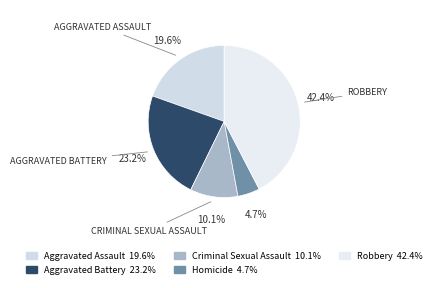

Between Homicide and Robbery, which is larger?

Robbery